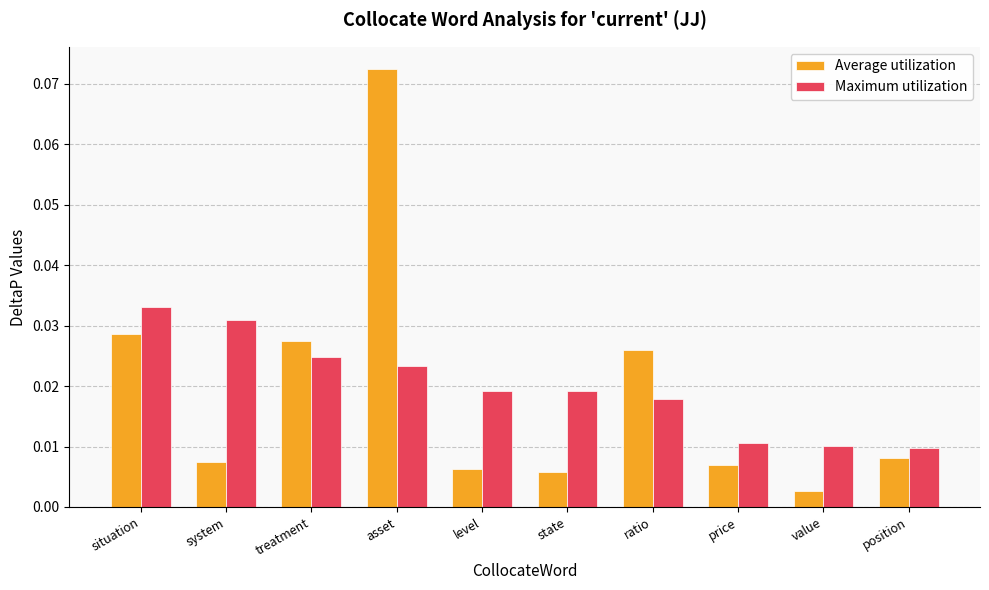

Rank the series by their maximum value, from highest to lowest.

Average utilization, Maximum utilization